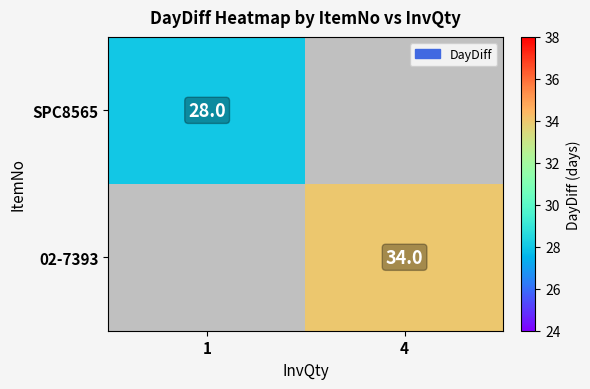

Is the value of SPC8565 at 1 greater than the value of 02-7393 at 4?

No